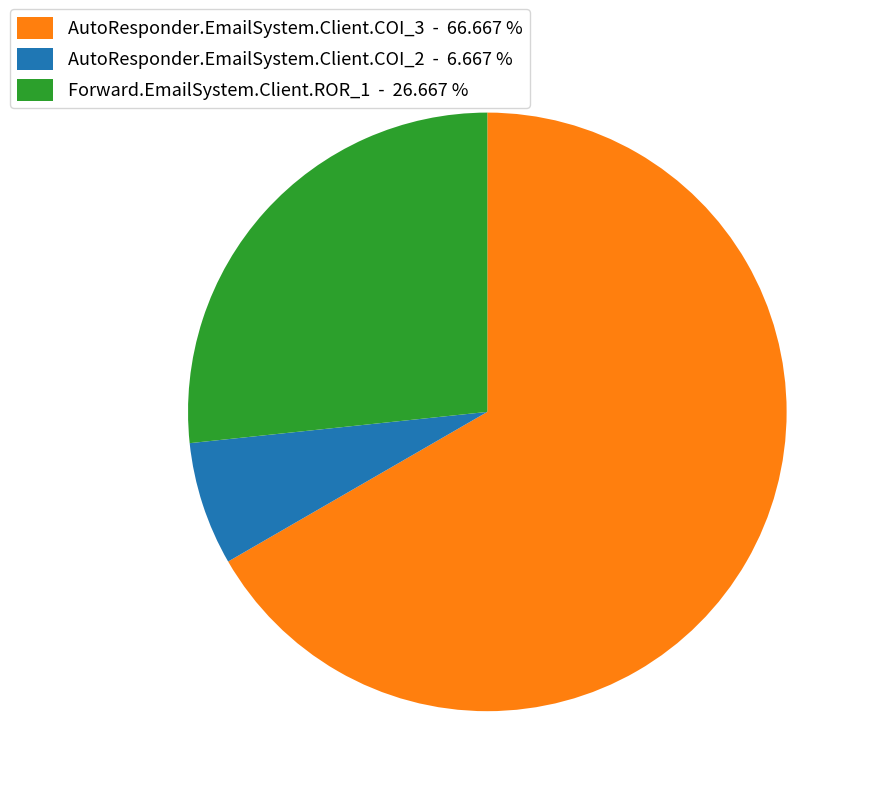

Rank the categories by value from highest to lowest.

AutoResponder.EmailSystem.Client.COI_3, Forward.EmailSystem.Client.ROR_1, AutoResponder.EmailSystem.Client.COI_2